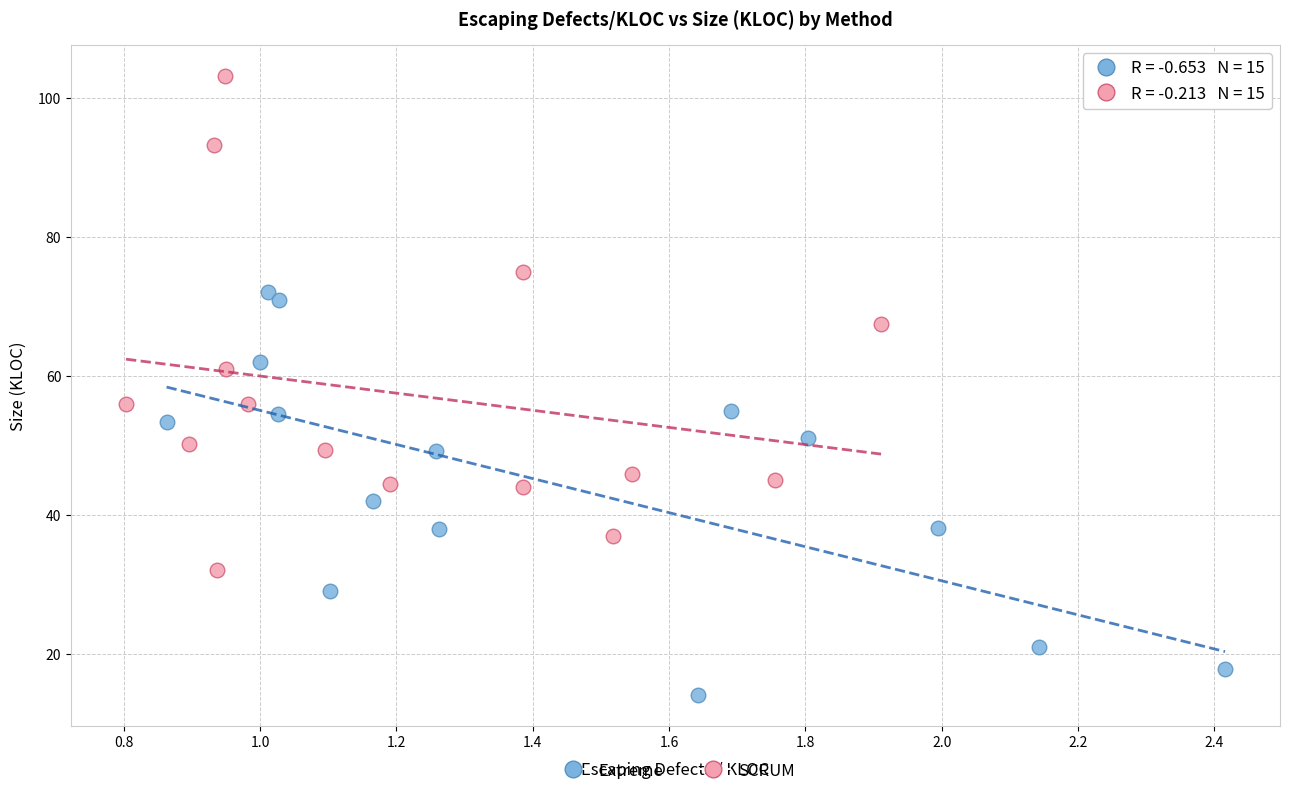

What are all the series names shown in the legend?

Extreme, SCRUM